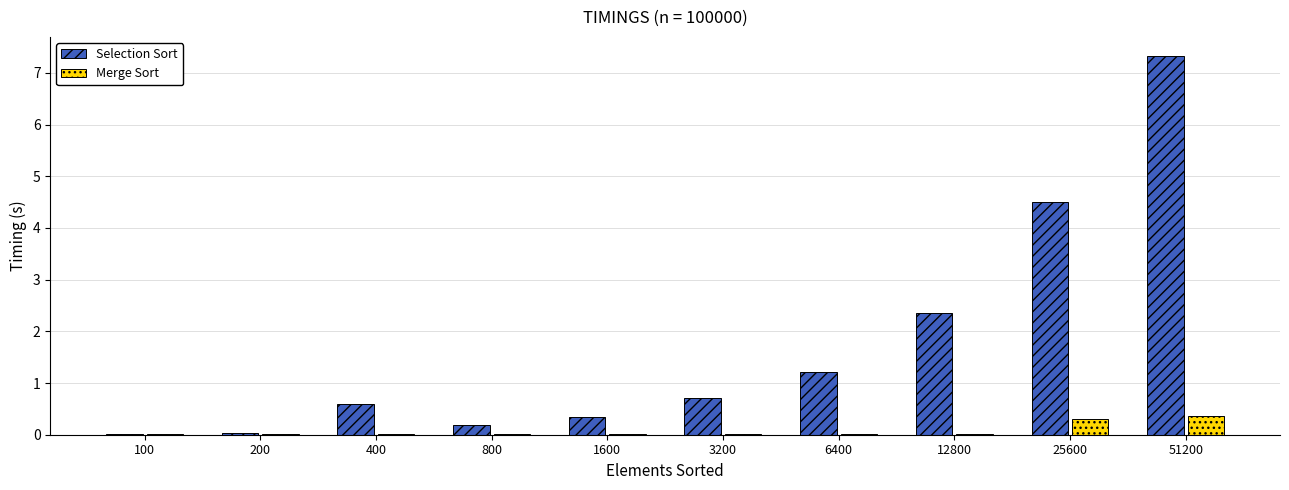

At which label is Selection Sort closest to 3?

12800